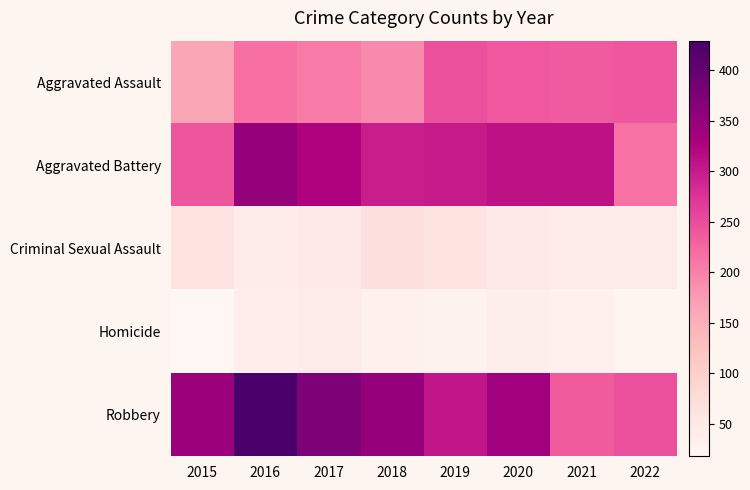

Which series changed the most between 2017 and 2021?

Robbery